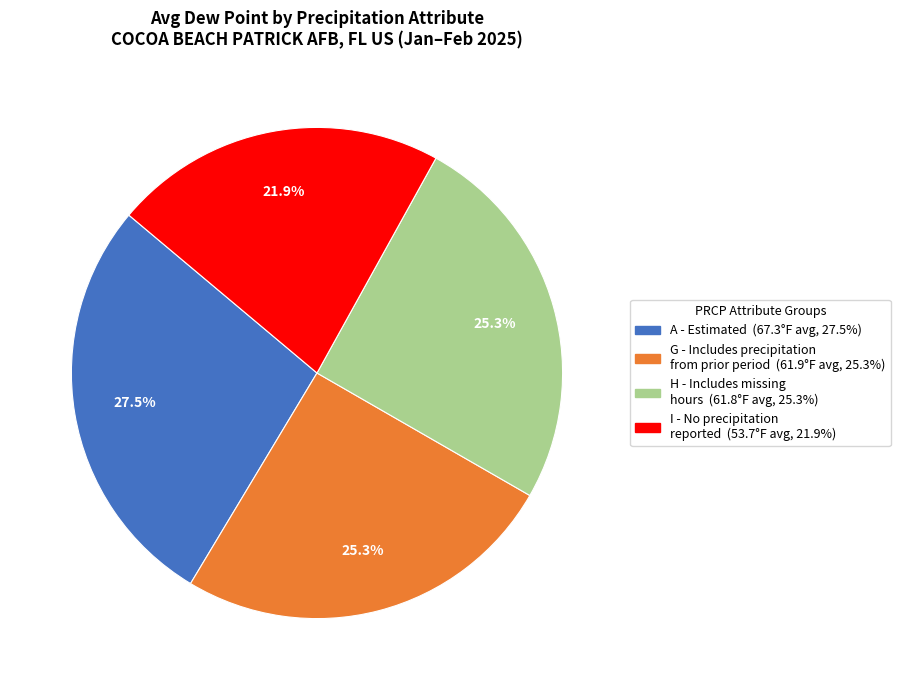

Does any single category account for the majority?

No